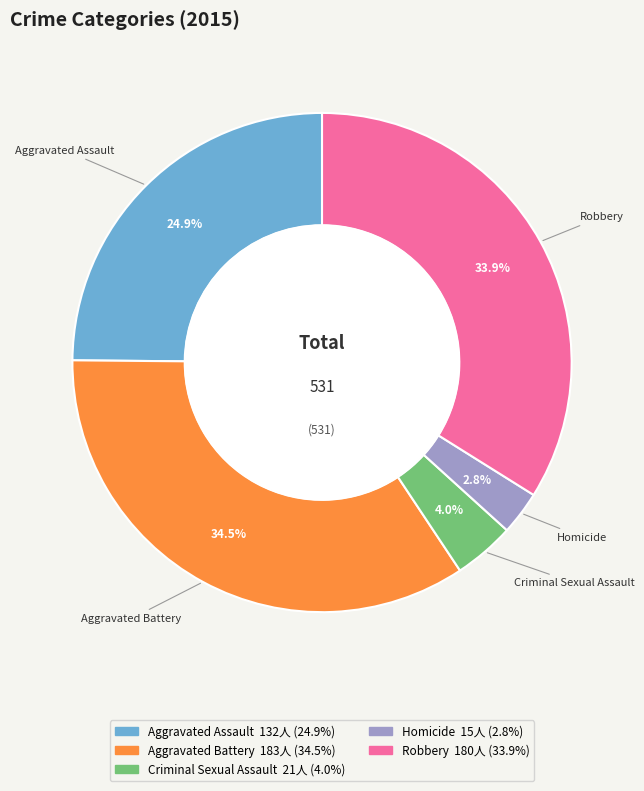

To the nearest percent, what percentage of the pie is Aggravated Assault?

25%